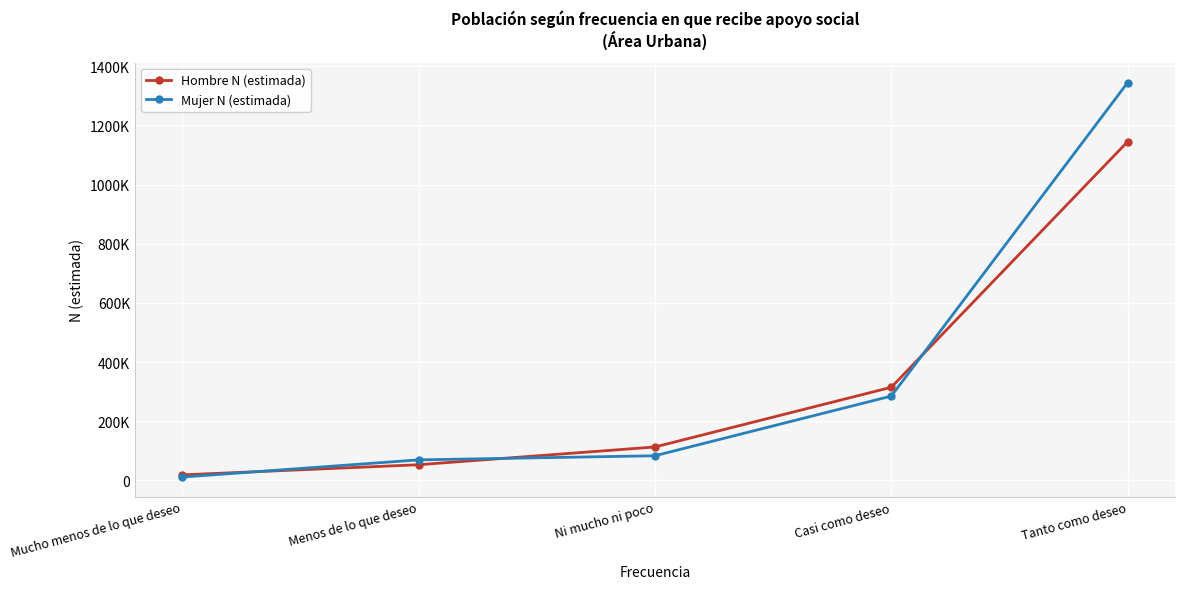

At which category does the chart reach its peak across all series?

Tanto como deseo